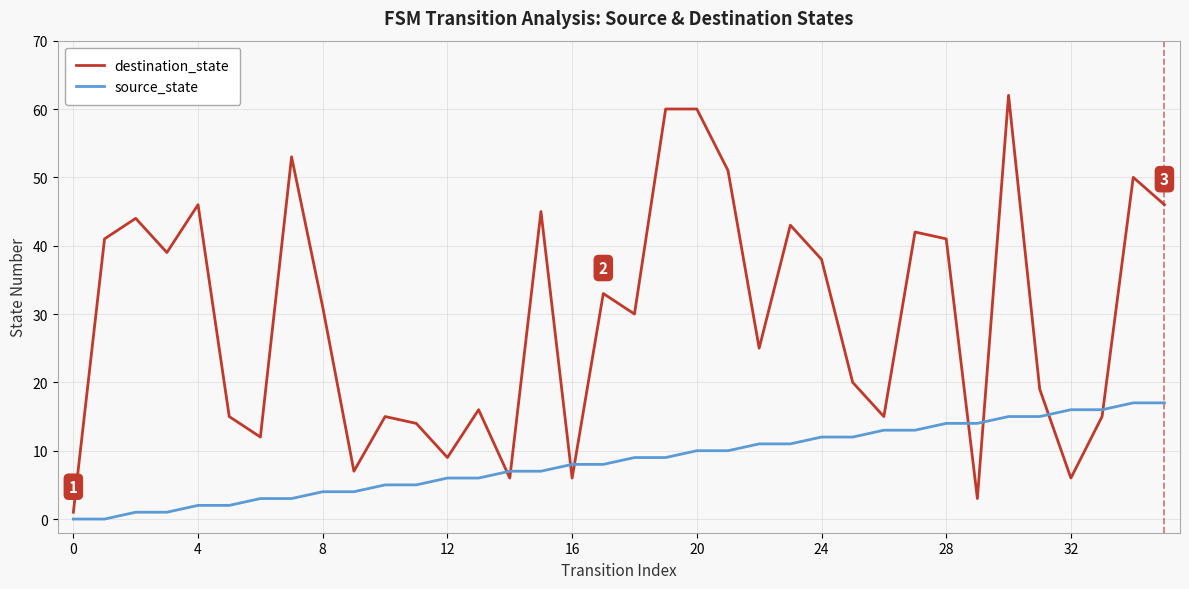

What is the difference between the maximum and minimum values in the source_state series?

17